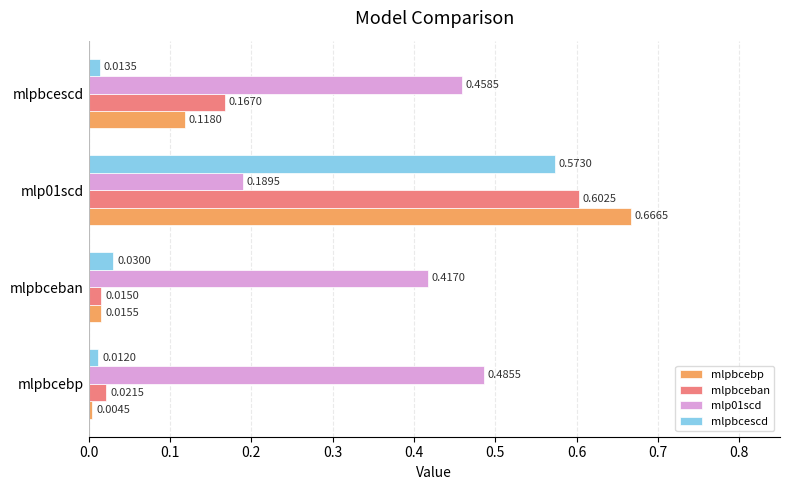

Which series has the largest range (max minus min)?

mlpbcebp